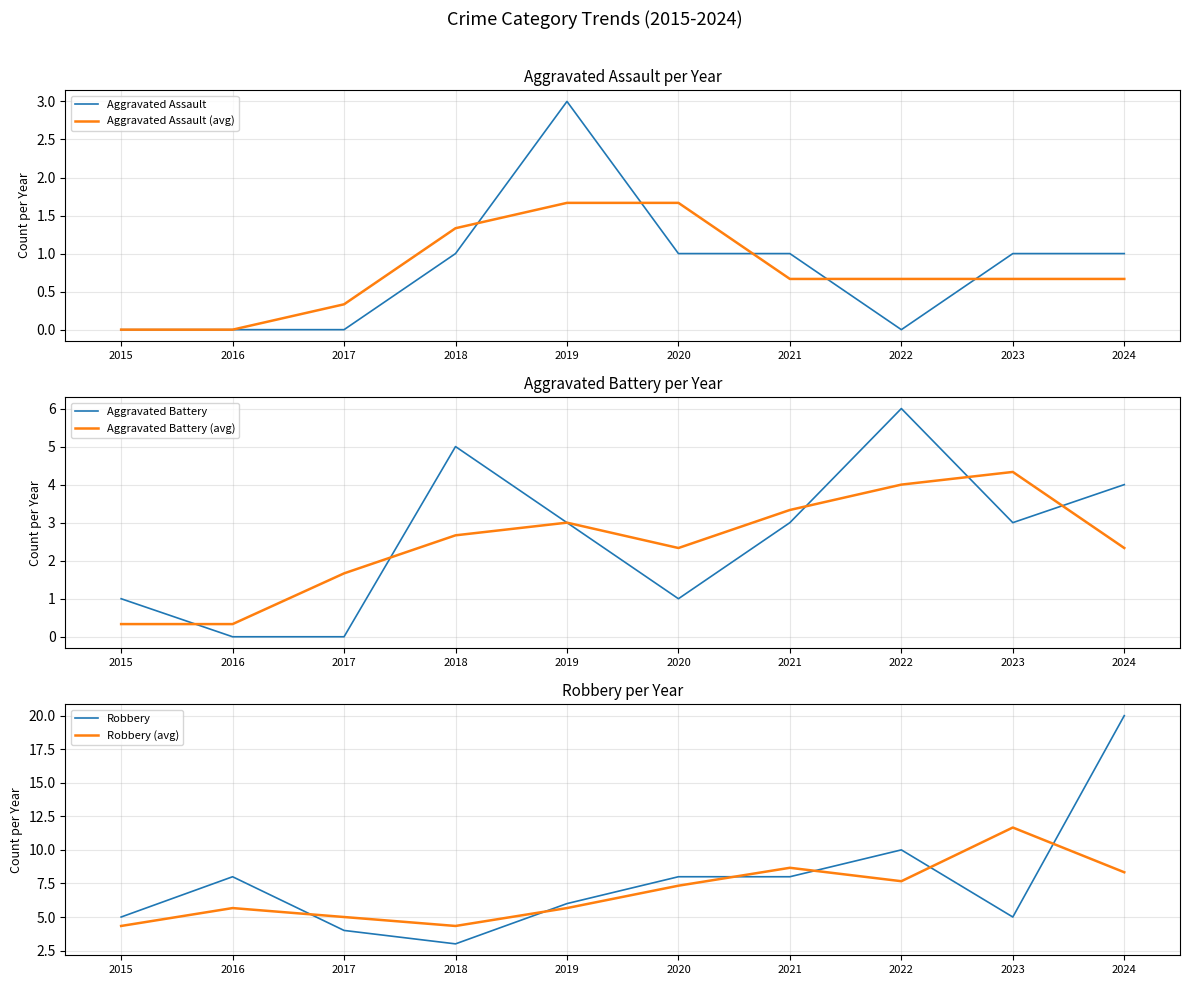

True or false: Aggravated Assault (avg) has a value of 0.0 at 2015.

True